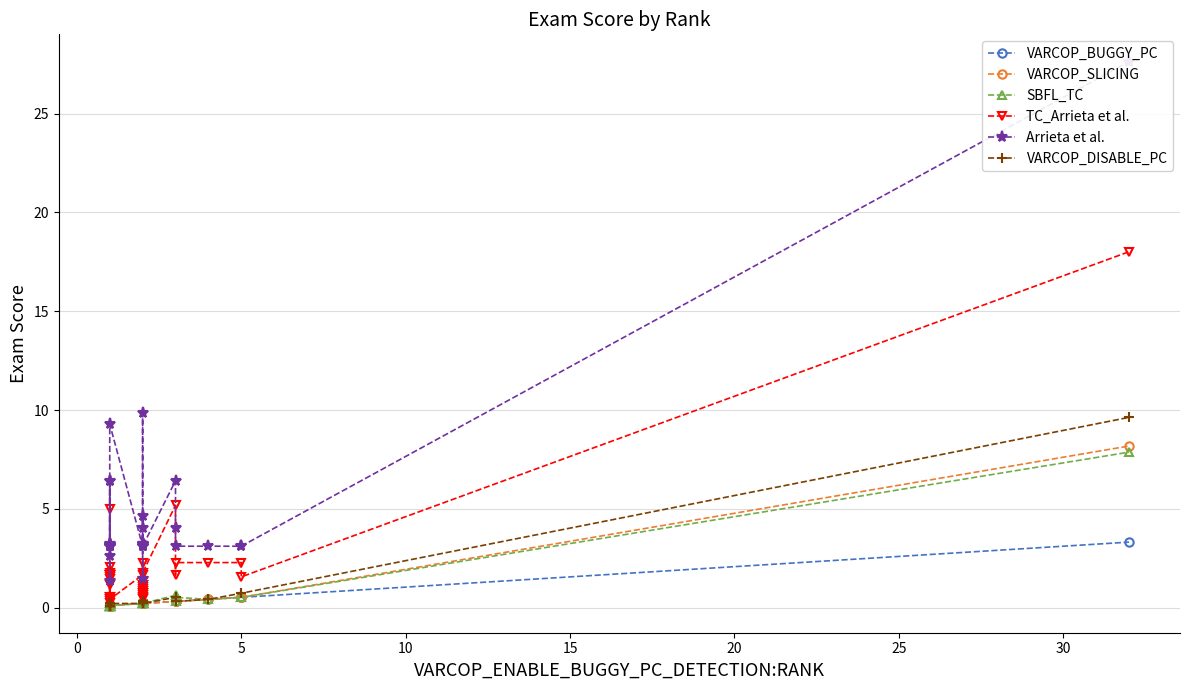

What is the difference between the second highest and minimum values in the Arrieta et al. series?

8.5